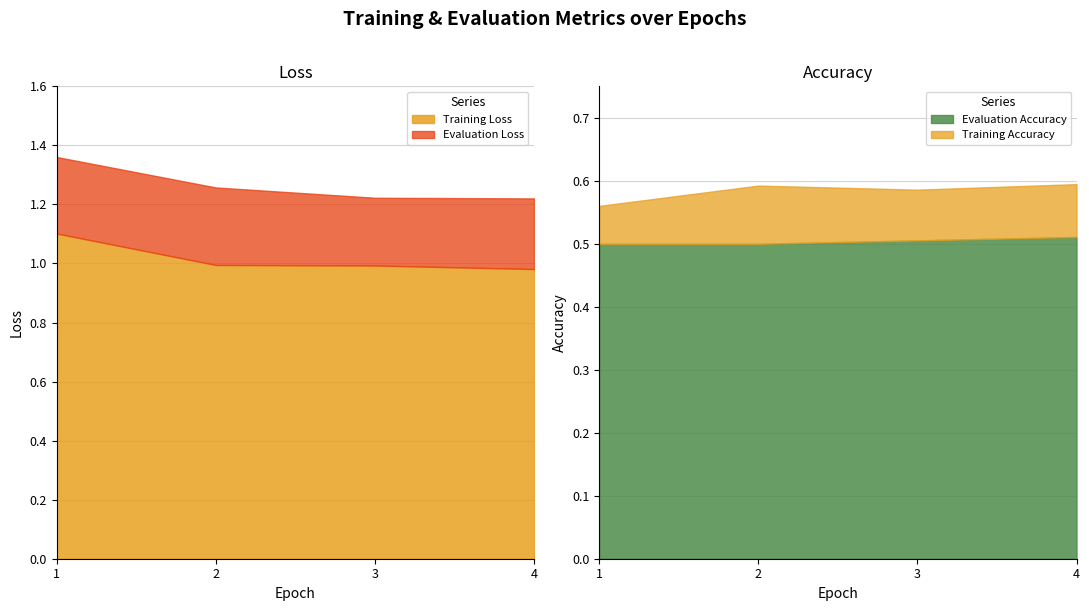

True or false: Training Loss has a value of 0.4 at 4.

False